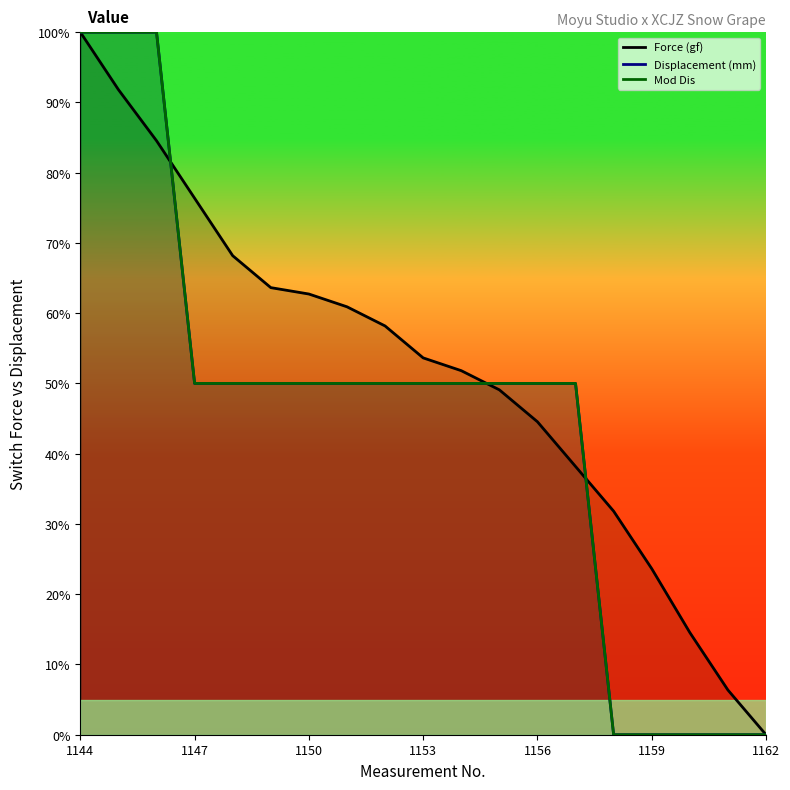

How many distinct data groups are displayed?

3